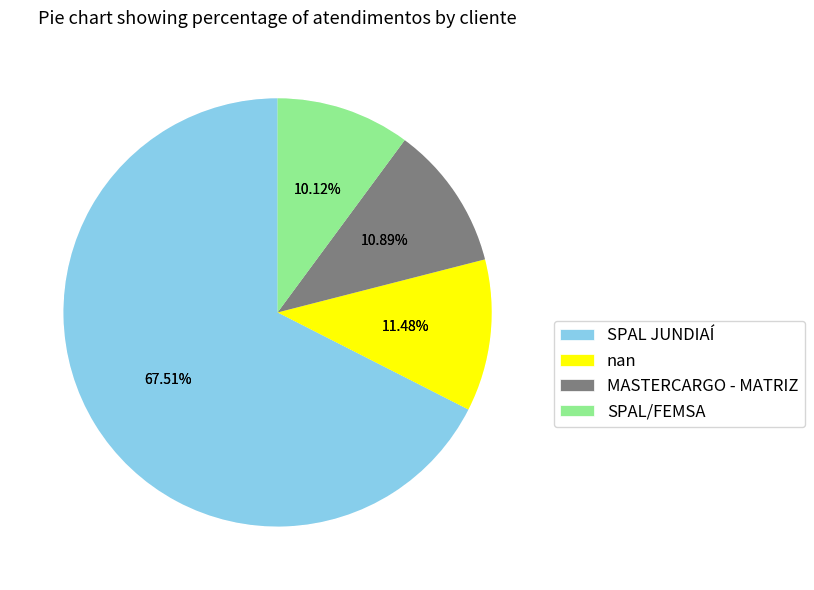

Is it true that SPAL/FEMSA is 10% of the pie?

True